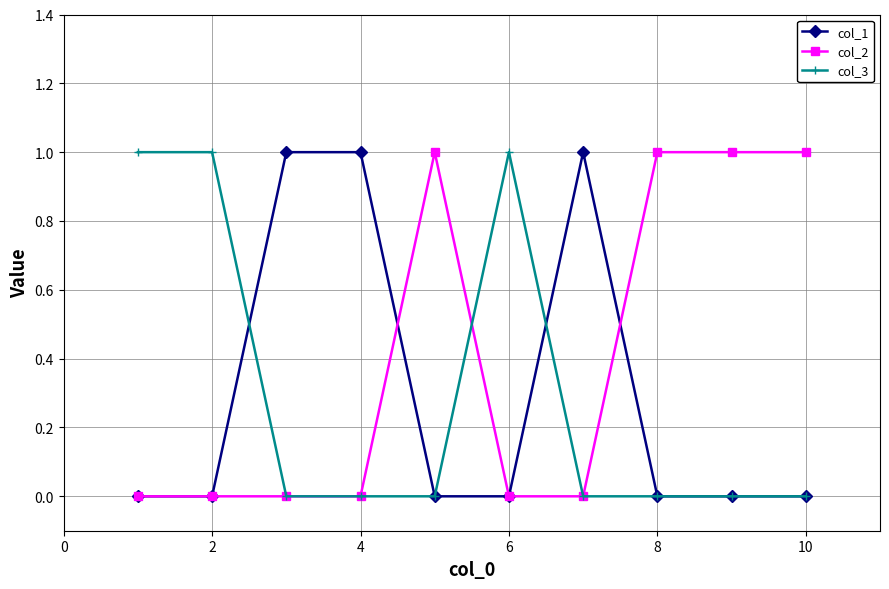

Reading right to left, what are all the values shown in this chart?

col_1: 0	0	0	1	0	0	1	1	0	0
col_2: 1	1	1	0	0	1	0	0	0	0
col_3: 0	0	0	0	1	0	0	0	1	1